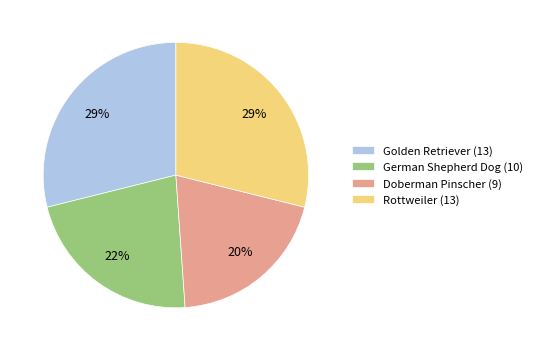

What is the ratio of the value at Golden Retriever (13) to the value at Doberman Pinscher (9)?

1.4